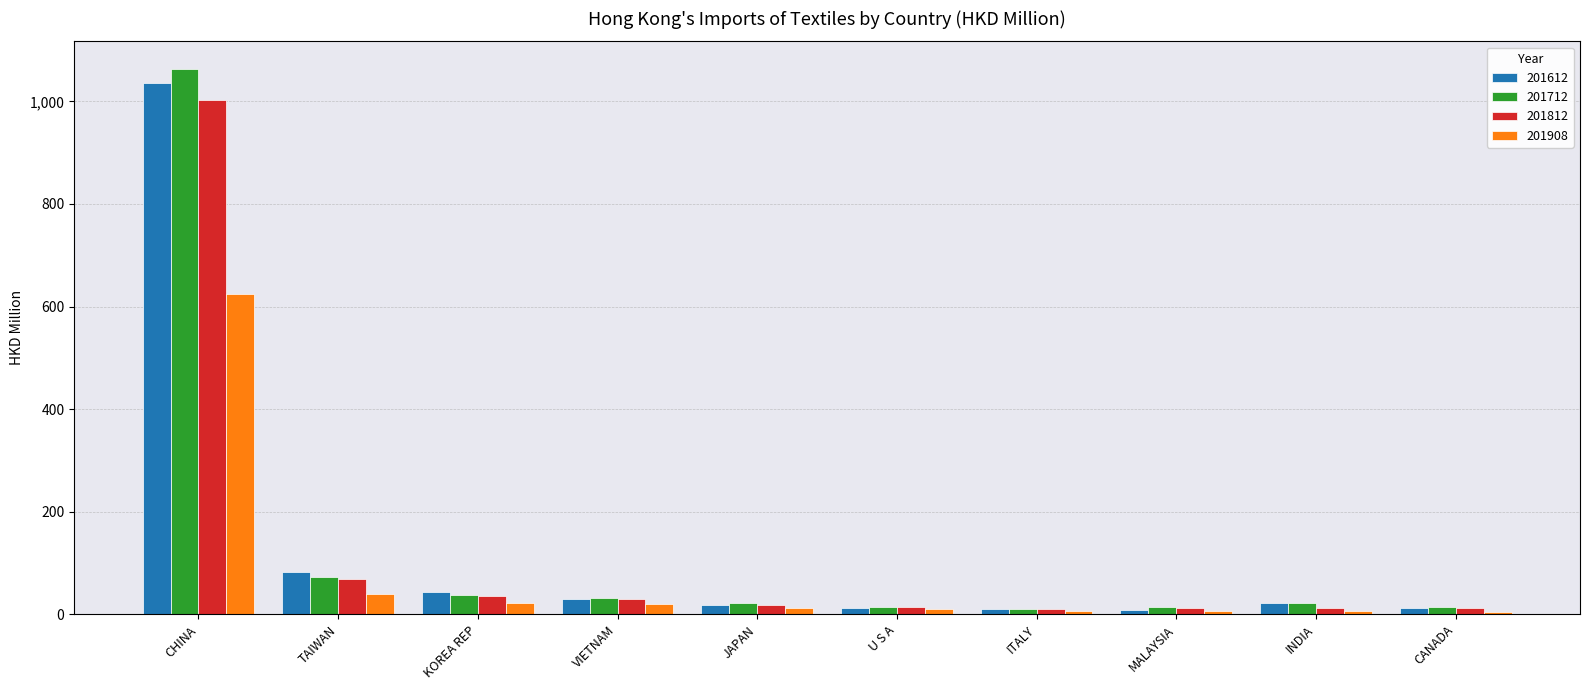

Is it true that 201712 equals 106.5 at TAIWAN?

False